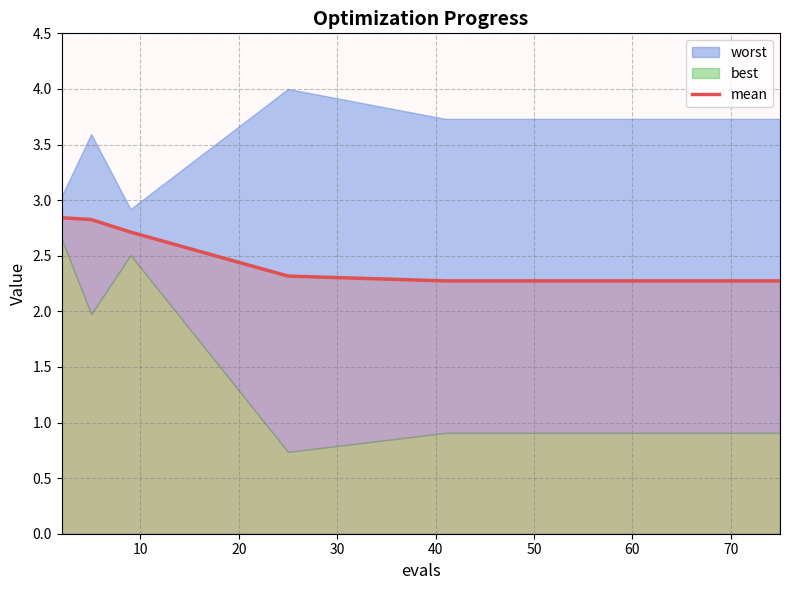

The value at 12 is 3.1. True or false?

False